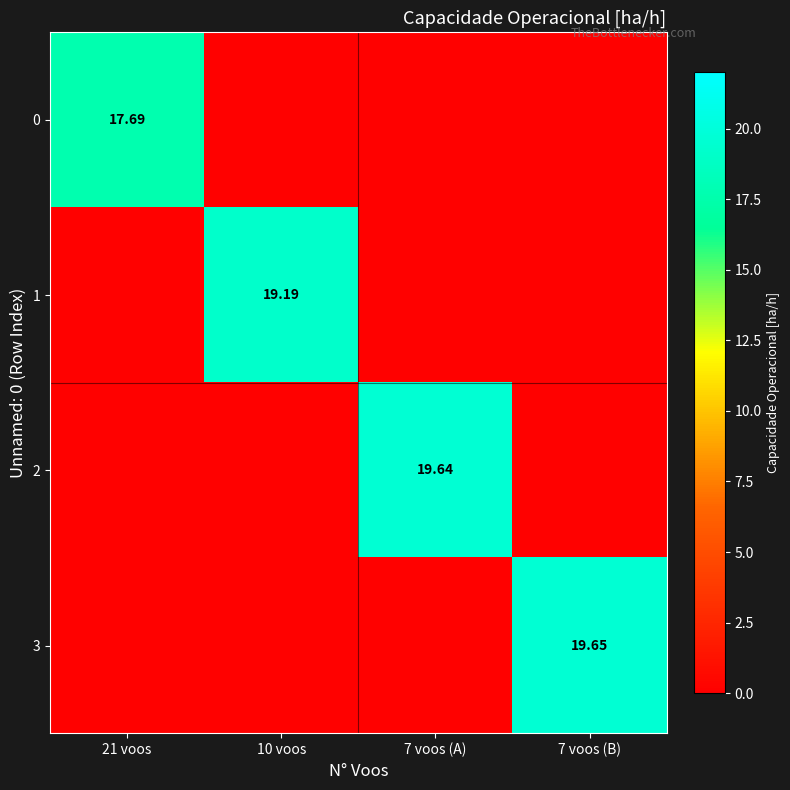

List the labels in order of 3 value, smallest first.

21 voos, 10 voos, 7 voos (A), 7 voos (B)